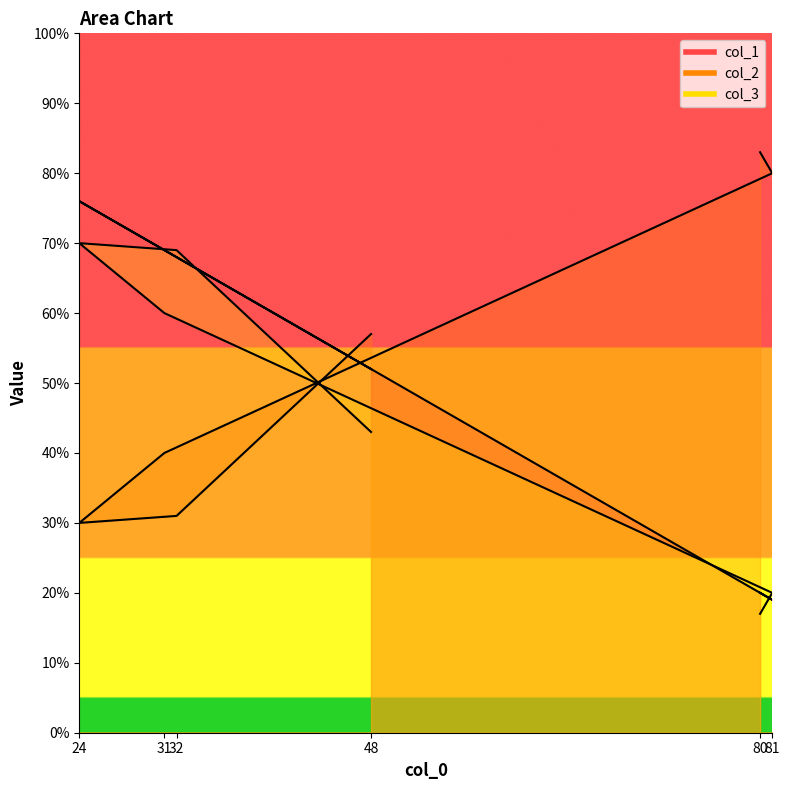

Which category has the highest value across all series?

80